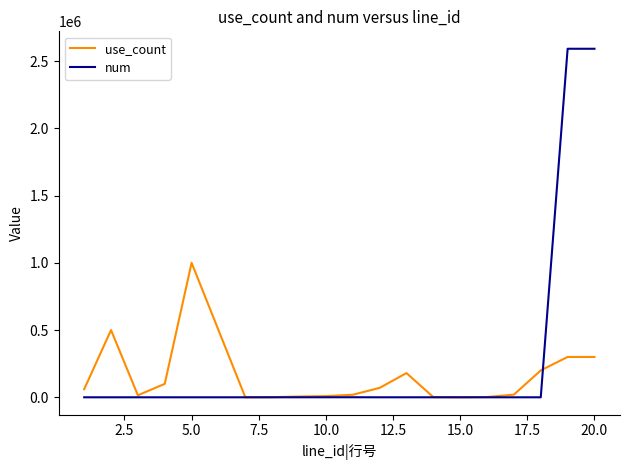

What is the highest value of the num series?

2592000